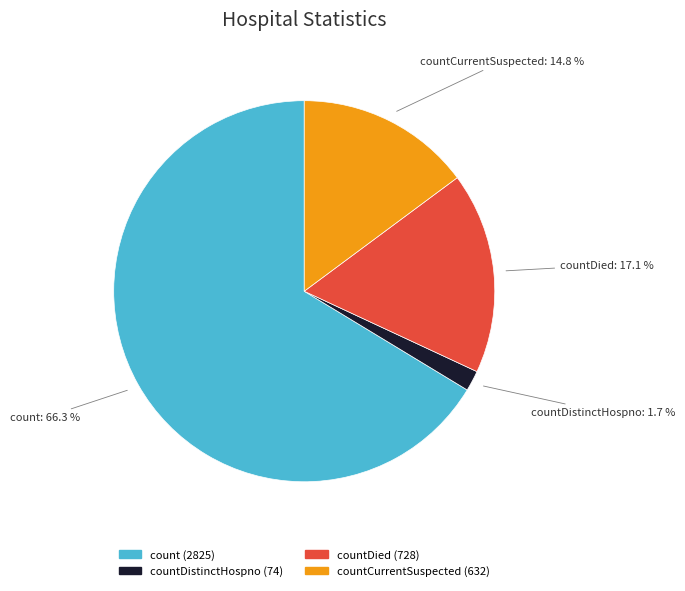

Is there a majority slice in this chart?

Yes